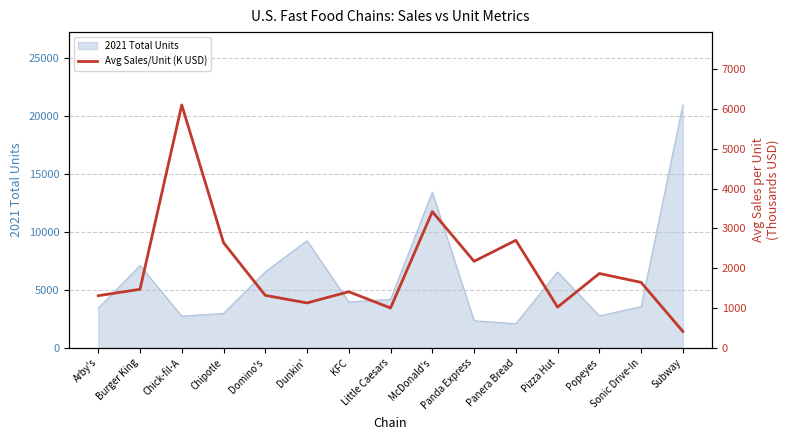

True or false: 2021 Total Units has a value of 4736 at Chipotle.

False